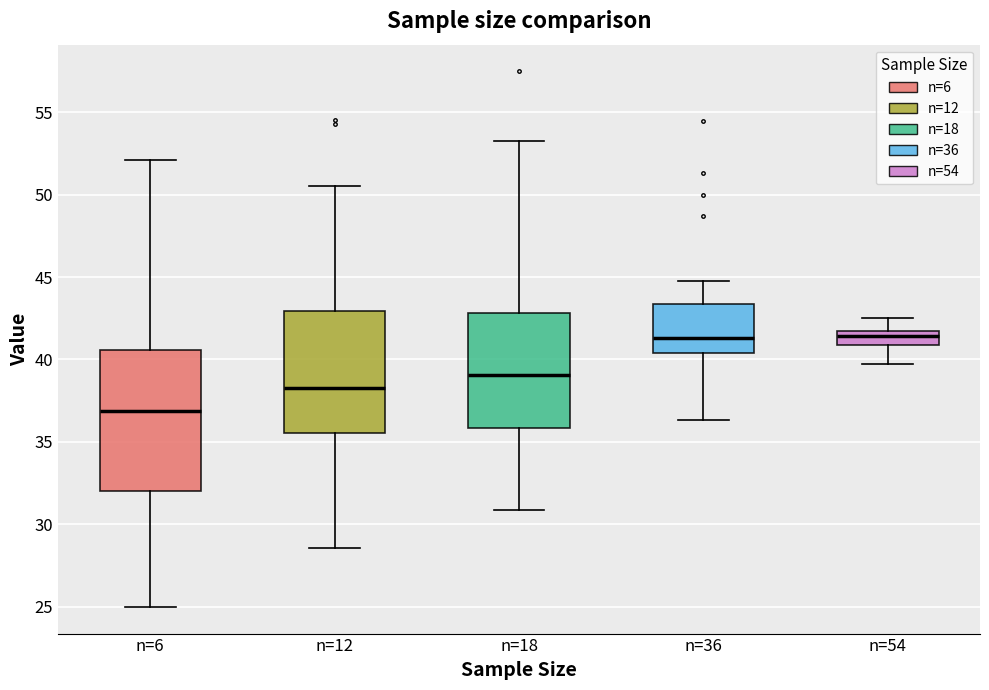

Reading left to right, read every box against the y-axis: the position of its median line, the range the box covers, and the ends of its whiskers. The values are not printed on the chart, so give them approximately, as read against the axis.

n=6: median 37.0, box 32.0 to 40.5, whiskers 25.0 to 52.0
n=12: median 38.5, box 35.5 to 43.0, whiskers 28.5 to 50.5
n=18: median 39.0, box 36.0 to 43.0, whiskers 31.0 to 53.0
n=36: median 41.5, box 40.5 to 43.5, whiskers 36.5 to 45.0
n=54: median 41.5, box 41.0 to 42.0, whiskers 39.5 to 42.5